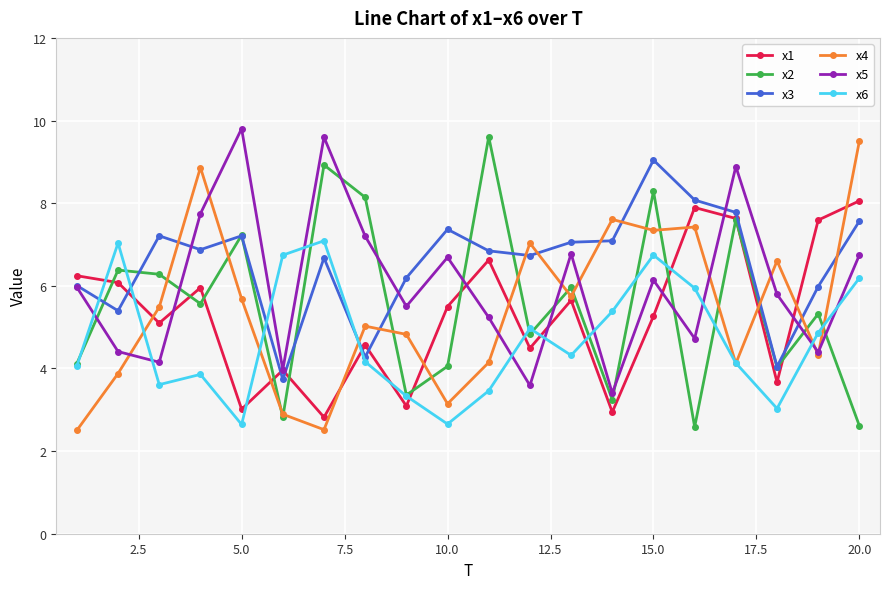

True or false: x5 has more than 0 points higher than both neighbors.

True